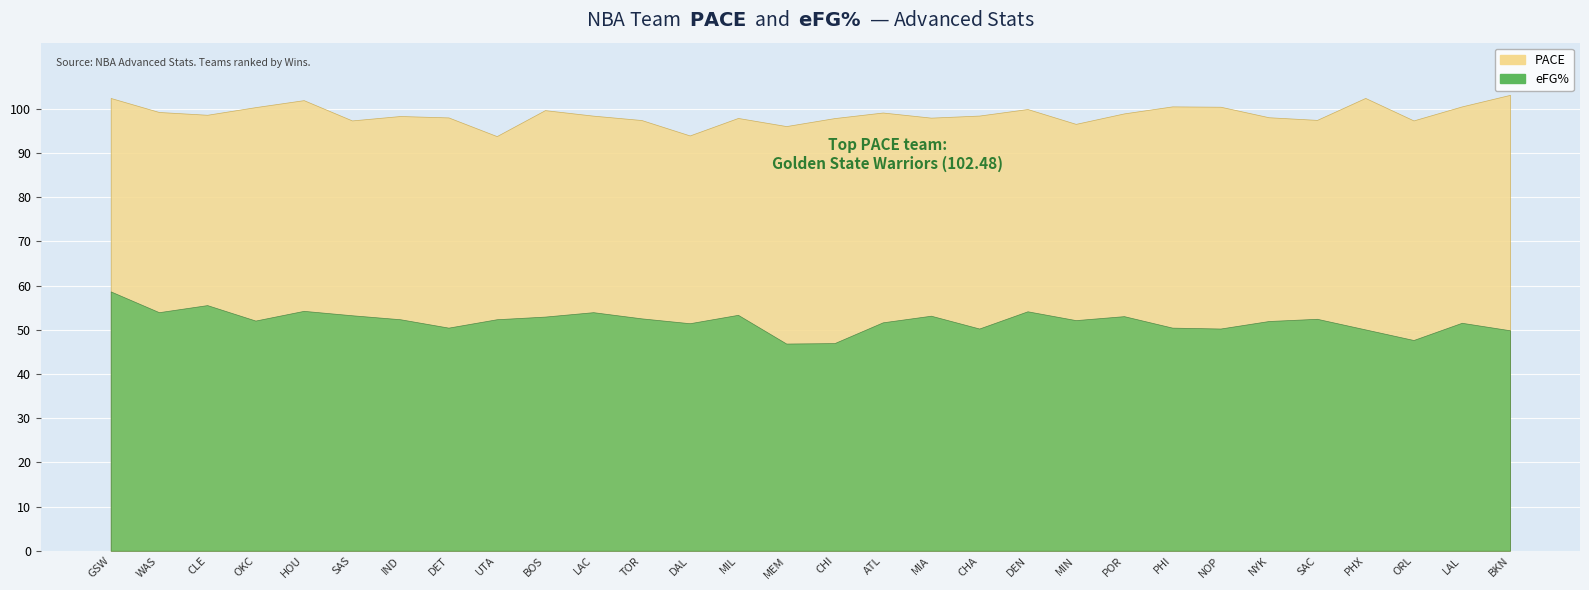

Reading left to right, list all the values displayed in this chart.

PACE: 102.5	99.3	98.7	100.4	102.0	97.4	98.4	98.1	93.8	99.7	98.5	97.5	94.0	98.0	96.1	97.9	99.2	98.0	98.5	100.0	96.6	99.0	100.6	100.5	98.1	97.5	102.5	97.4	100.6	103.2
eFG%: 58.7	54.0	55.6	52.1	54.3	53.3	52.4	50.5	52.4	53.0	54.0	52.6	51.5	53.4	46.9	47.0	51.7	53.2	50.3	54.2	52.2	53.1	50.5	50.3	52.0	52.5	50.1	47.7	51.6	49.9